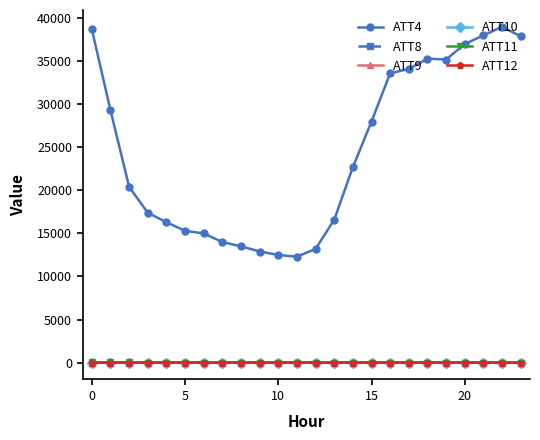

How many values in the ATT11 series are below 4?

12